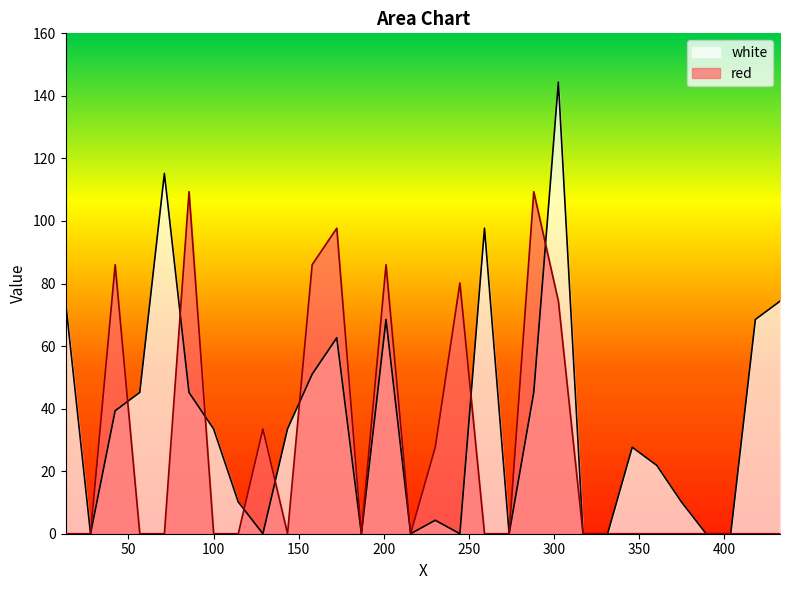

List the series in order of their peak value, lowest first.

red, white